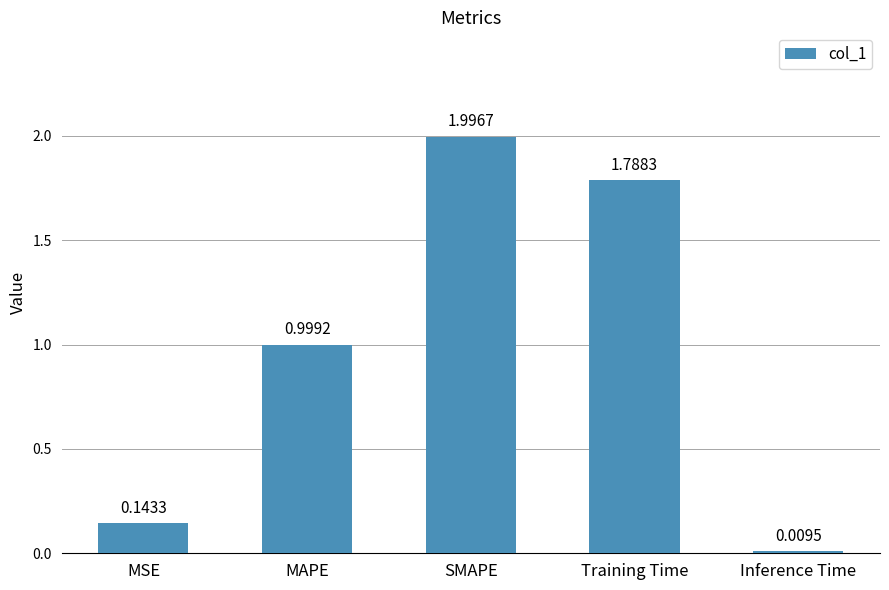

At which category does the chart reach its minimum across all series?

Inference Time